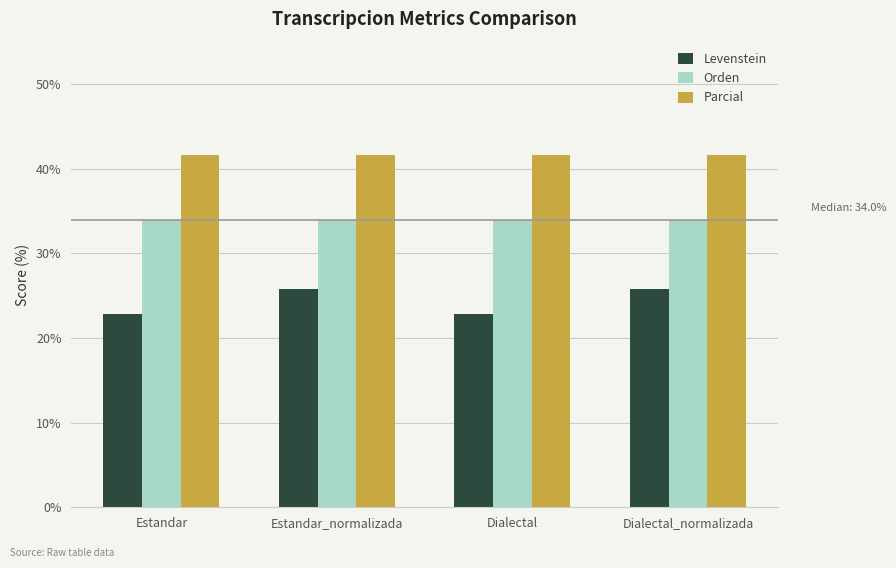

Which series has the largest total across all categories?

Parcial